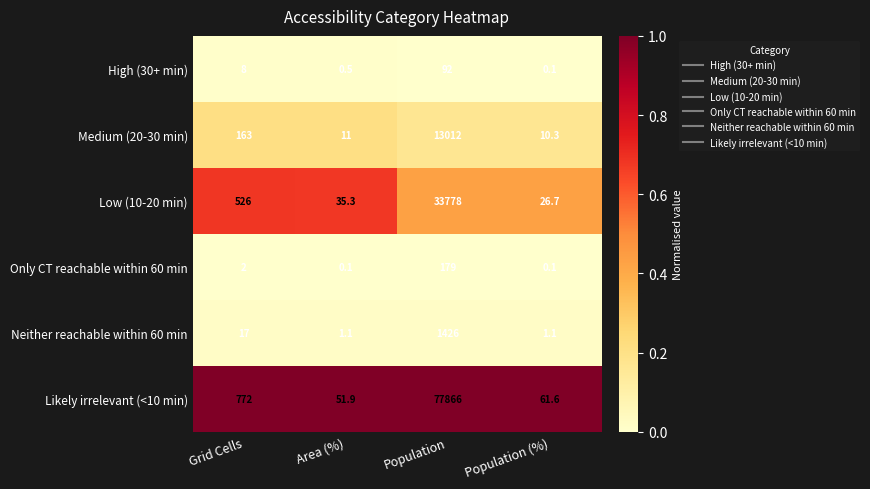

Which category has the highest value across all series?

Population